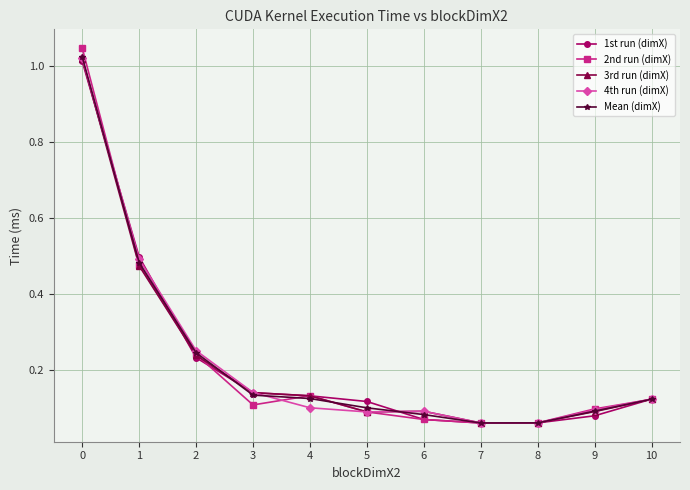

The value of 1st run (dimX) at 0 is 0.3. True or false?

False